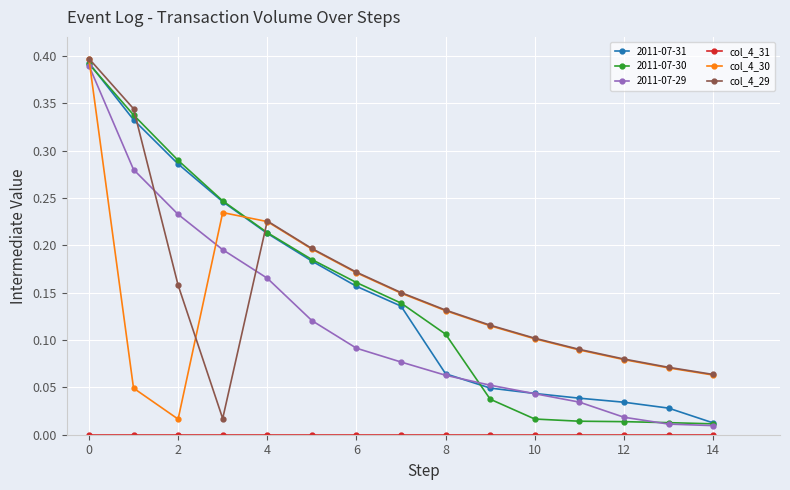

At which category does col_4_29 reach its first local peak?

4